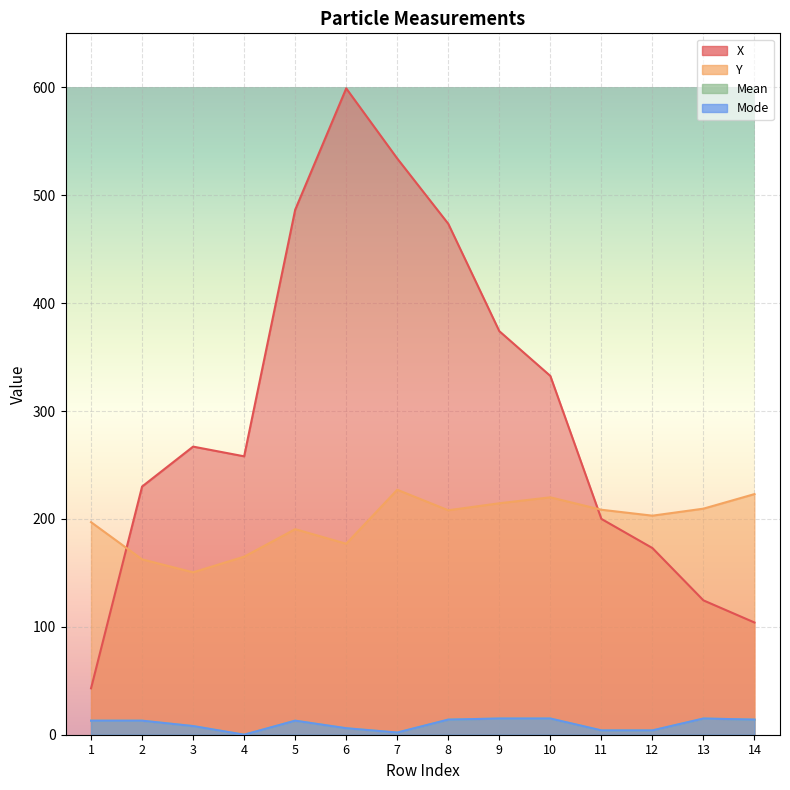

Rank the series at 10 from highest to lowest value.

X, Y, Mean, Mode